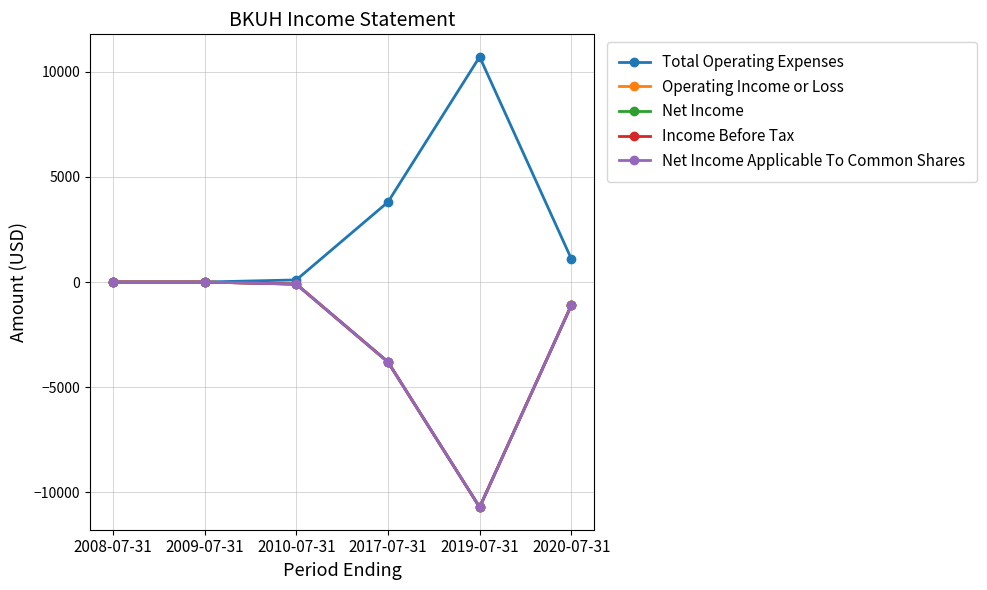

What position from the right is 2017-07-31?

3